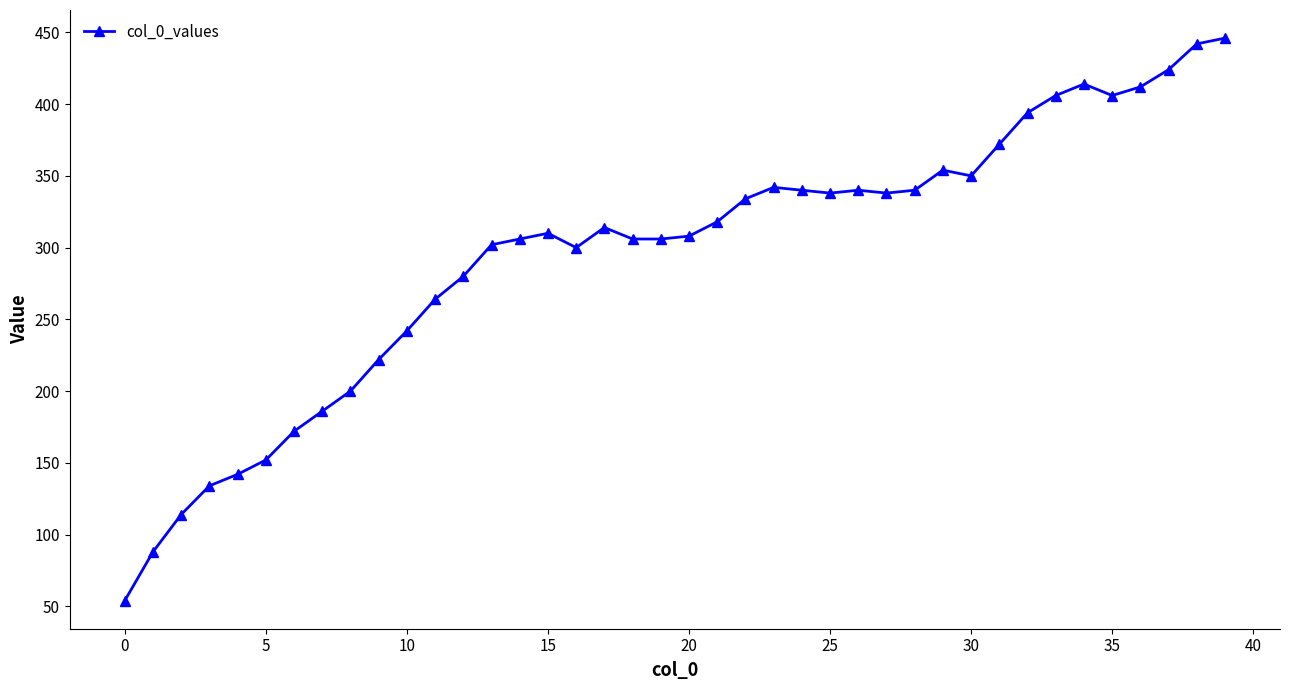

What is the average value?

295